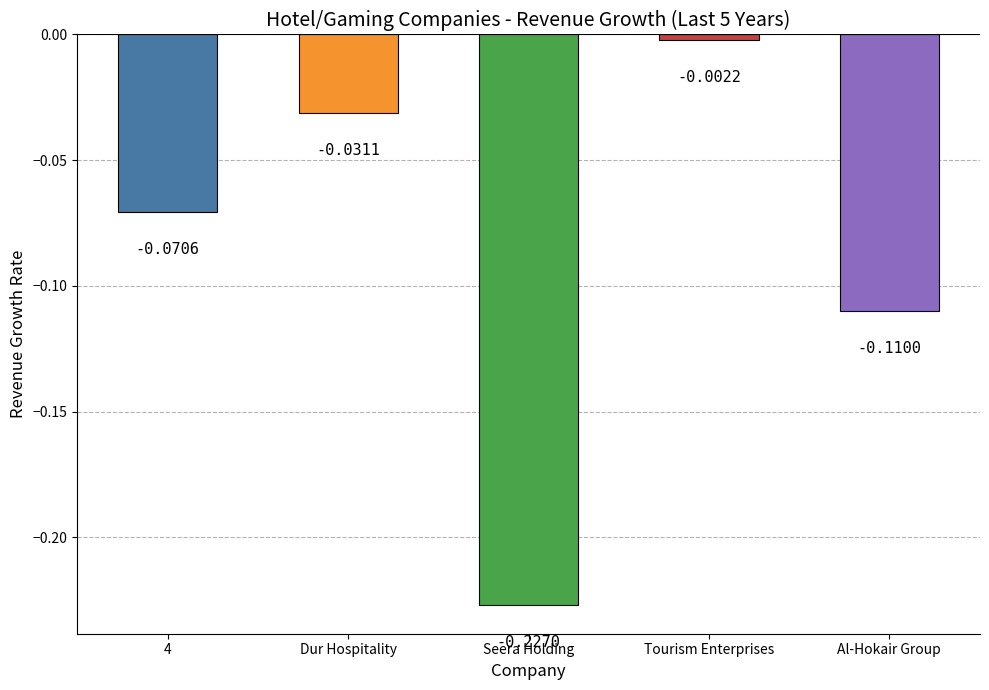

What is the sum of all values?

-0.4